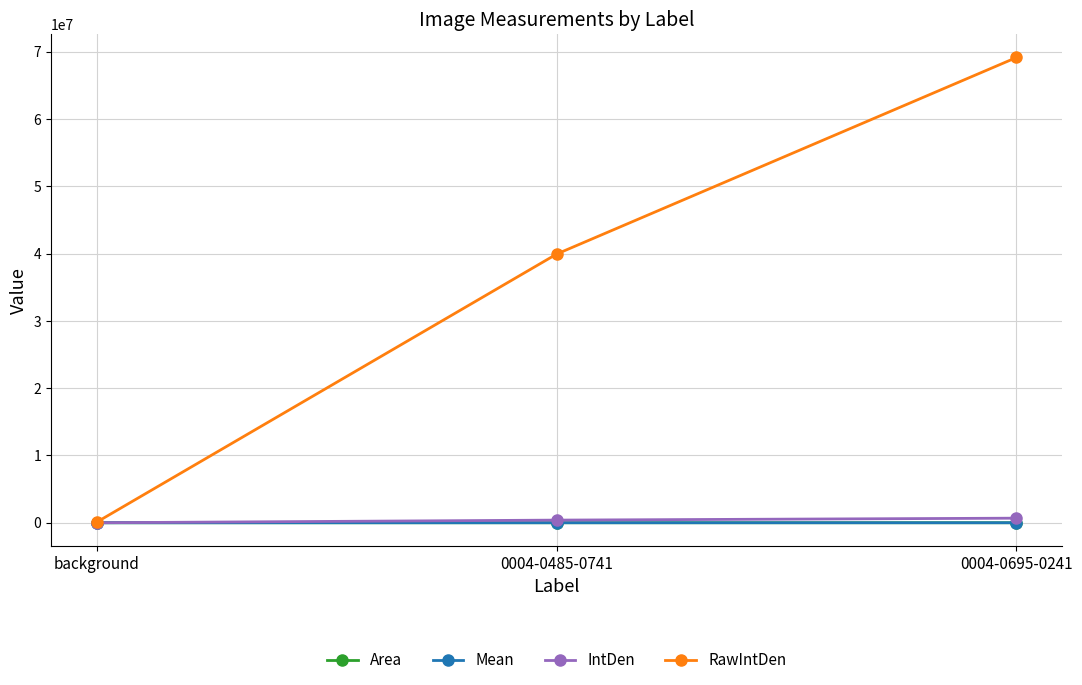

Read the IntDen value at background.

1167.6